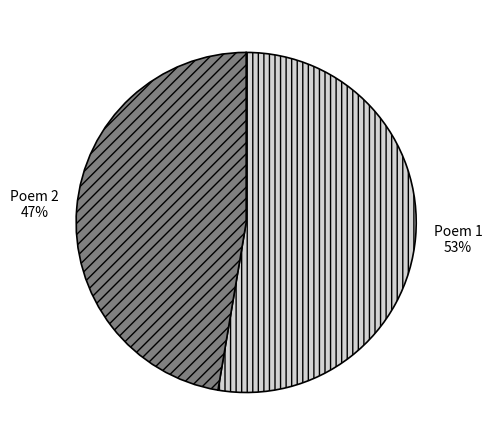

Does any single category account for the majority?

Yes